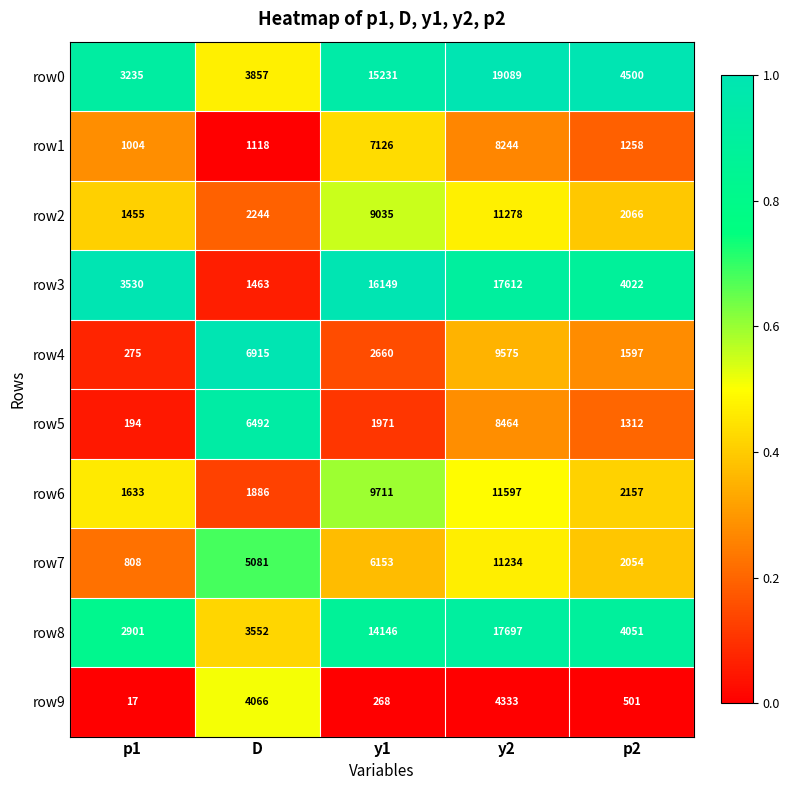

What is the minimum value shown in the chart?

17